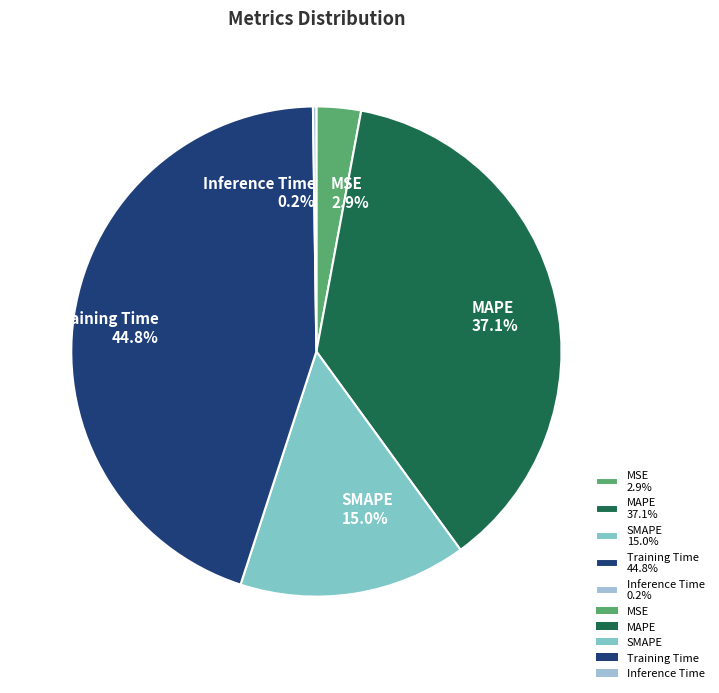

Is Training Time 44.8% the majority of the pie?

No